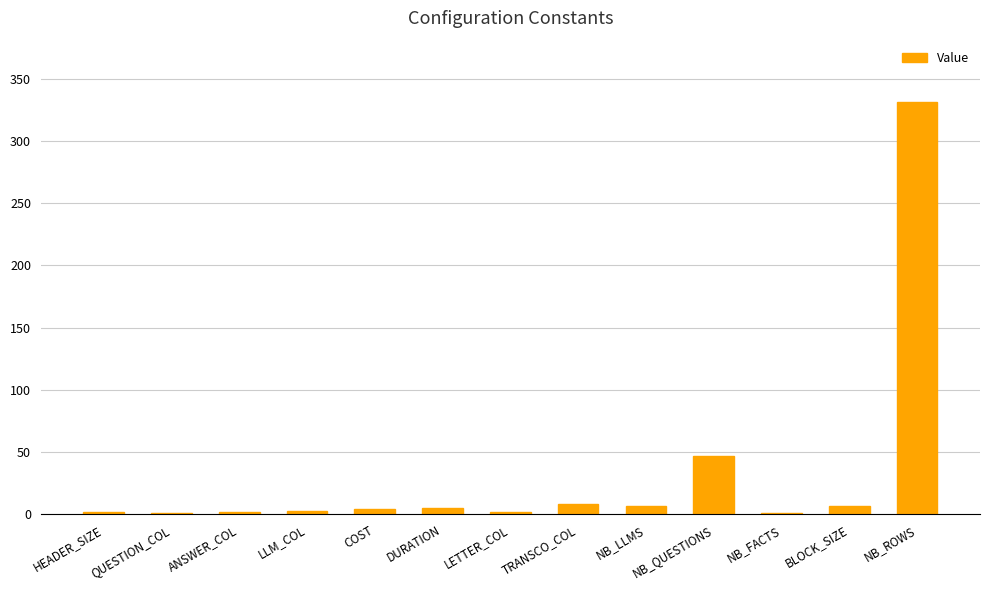

Are the bars horizontal?

No